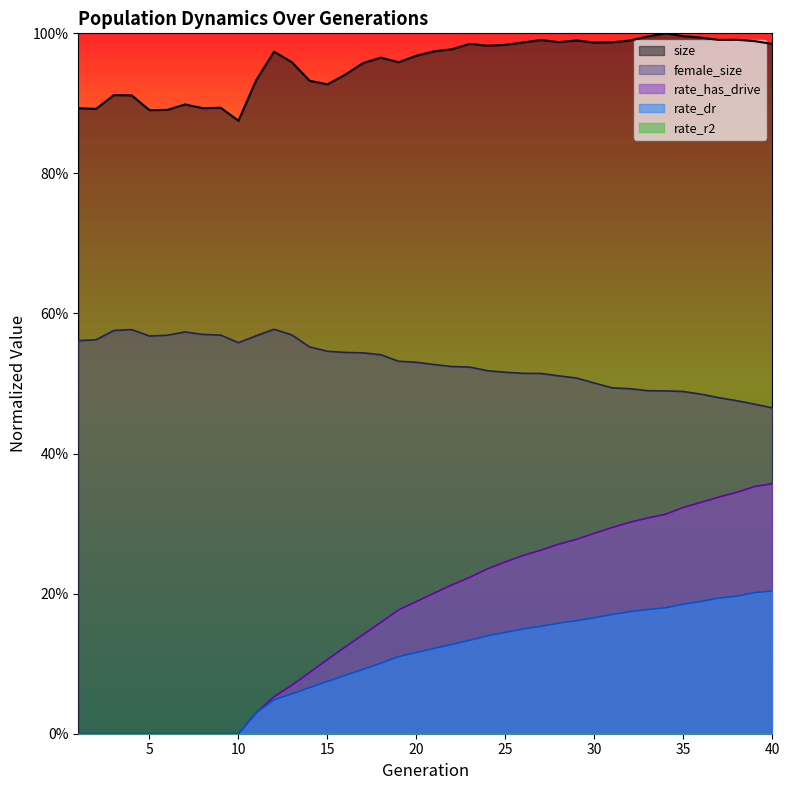

The value of rate_dr at 34 is 0.3. True or false?

False